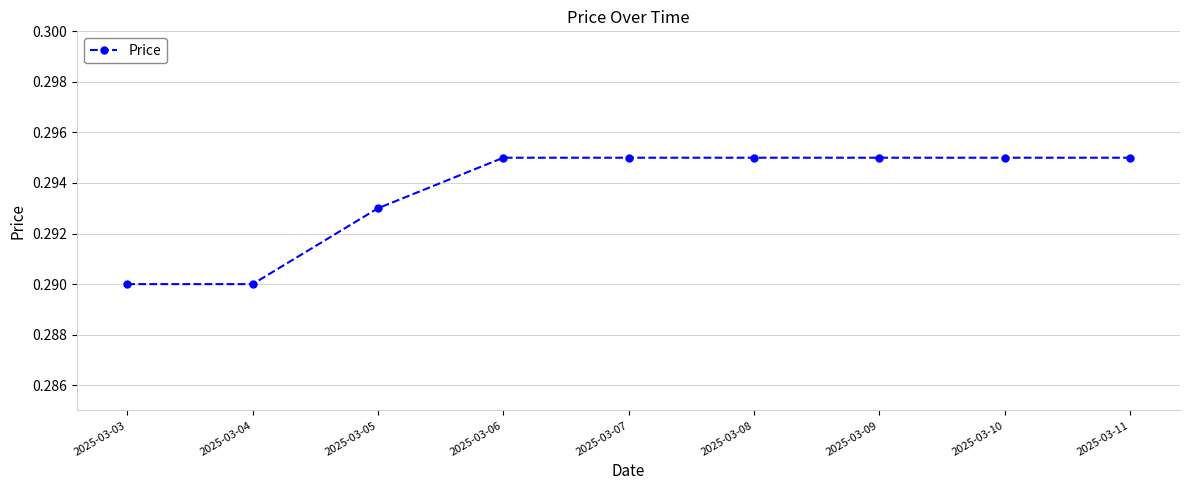

How many values are between 0 and 1?

9